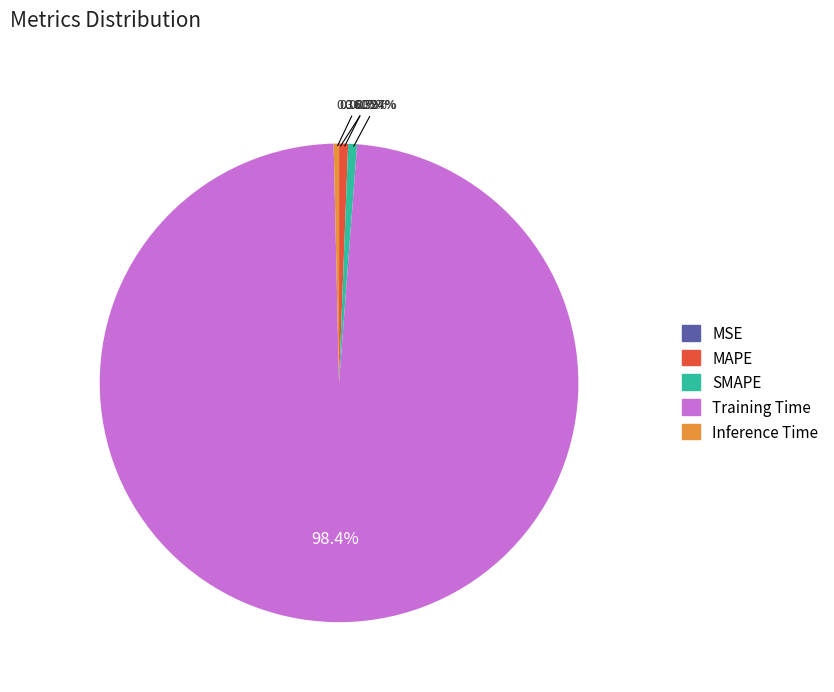

To the nearest percent, what is the difference between the largest and smallest slice percentages?

98%